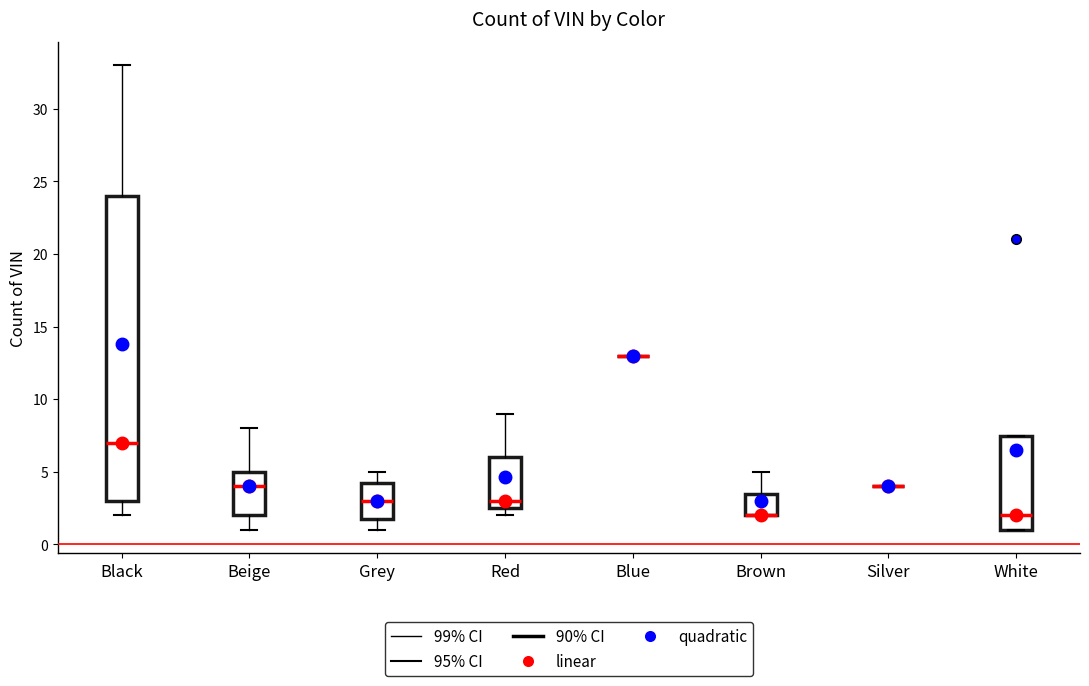

Reading left to right, read every box against the y-axis: the position of its median line, the range the box covers, and the ends of its whiskers. The values are not printed on the chart, so give them approximately, as read against the axis.

Black: median 7.0, box 3.0 to 24.0, whiskers 2.0 to 33.0
Beige: median 4.0, box 2.0 to 5.0, whiskers 1.0 to 8.0
Grey: median 3.0, box 2.0 to 4.5, whiskers 1.0 to 5.0
Red: median 3.0, box 2.5 to 6.0, whiskers 2.0 to 9.0
Blue: box collapsed to a line at 13.0, whiskers 13.0 to 13.0
Brown: median 2.0 (drawn on the box's lower edge), box 2.0 to 3.5, whiskers 2.0 to 5.0
Silver: box collapsed to a line at 4.0, whiskers 4.0 to 4.0
White: median 2.0, box 1.0 to 7.5, whiskers 1.0 to 7.5